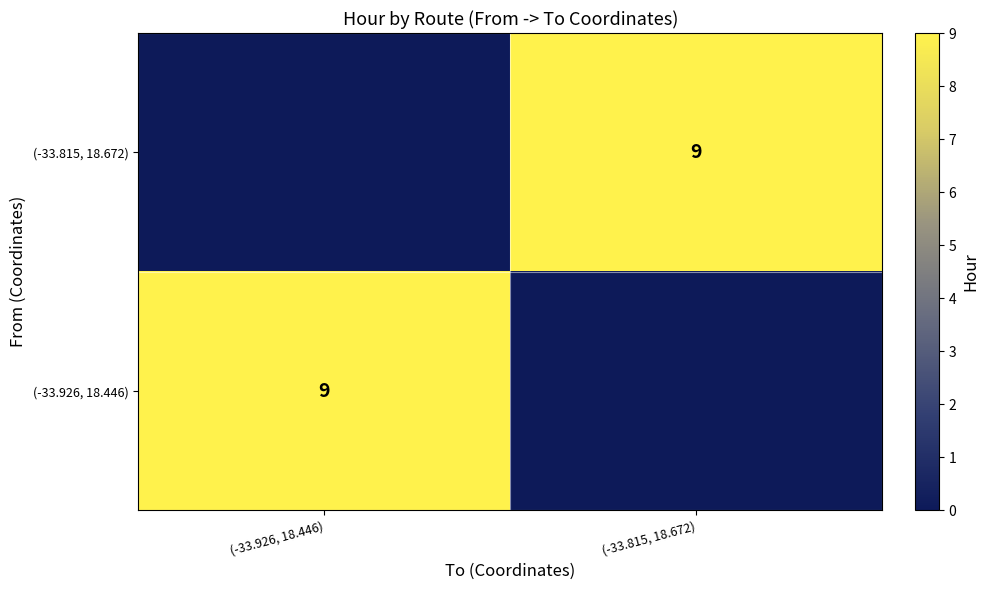

The (-33.815, 18.672) series shows 9 at (-33.815, 18.672). True or false?

True